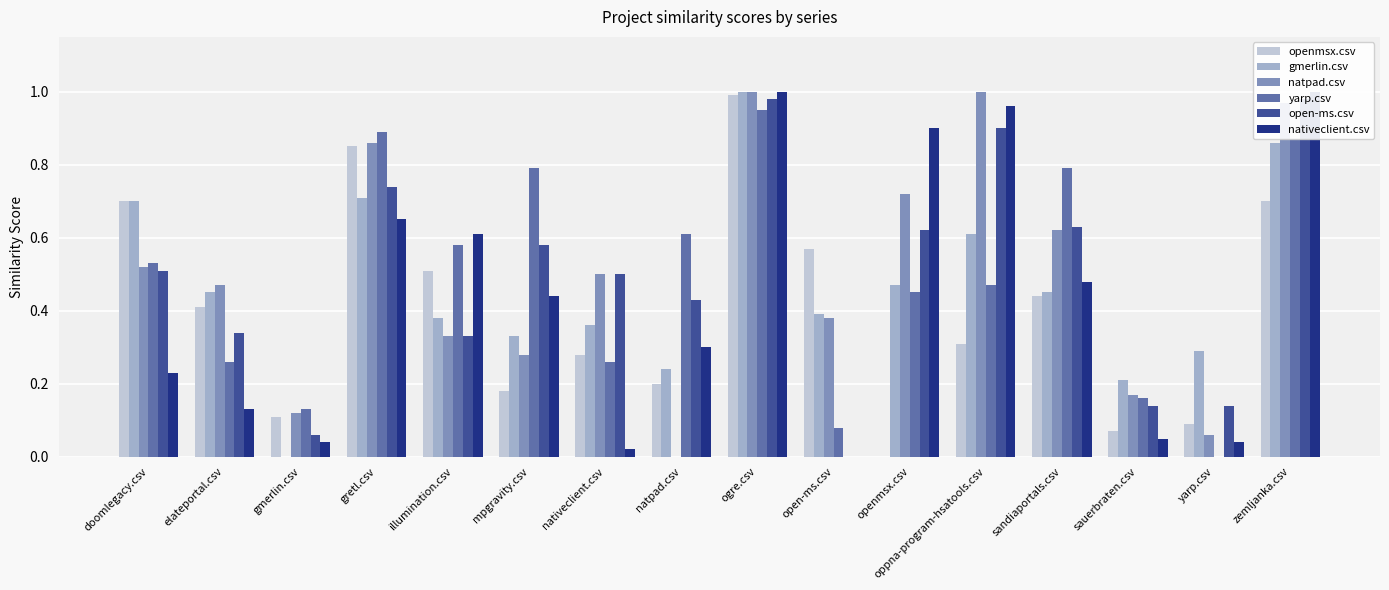

Which series has the largest total across all categories?

natpad.csv